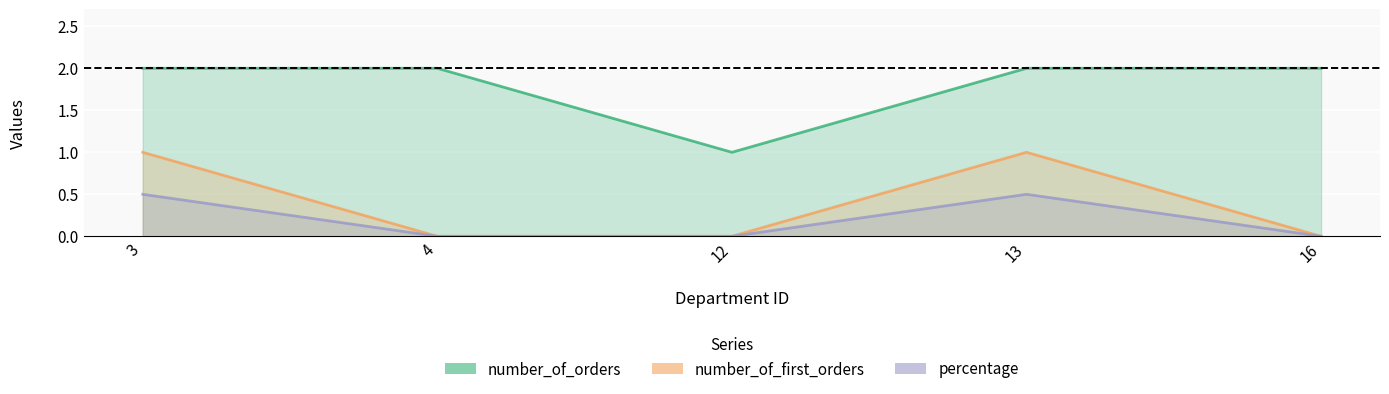

True or false: percentage has more than 0 interior local peaks.

True